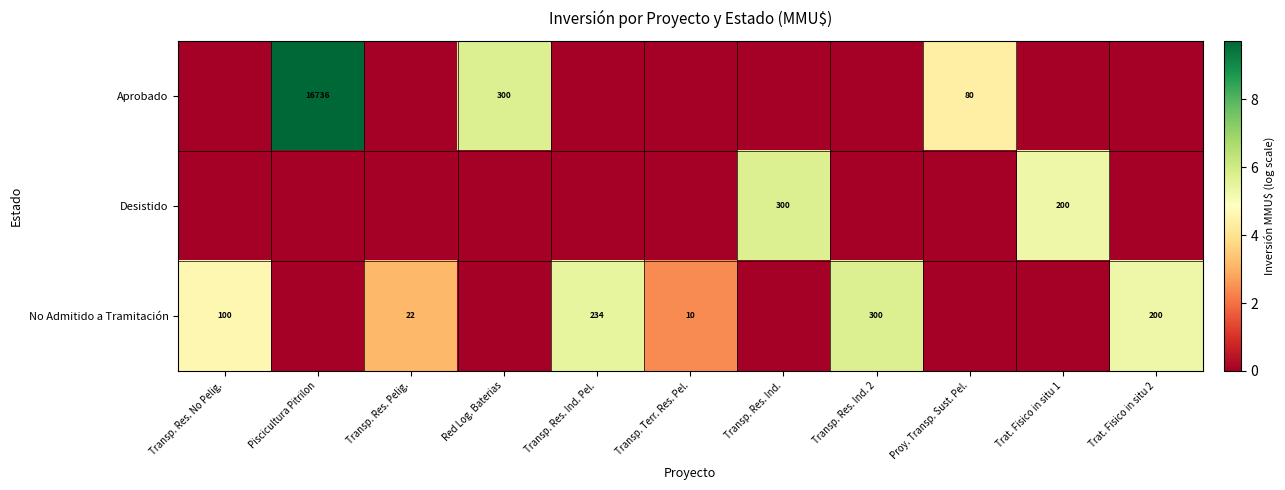

Is it true that No Admitido a Tramitación equals 10 at Transp. Terr. Res. Pel.?

True